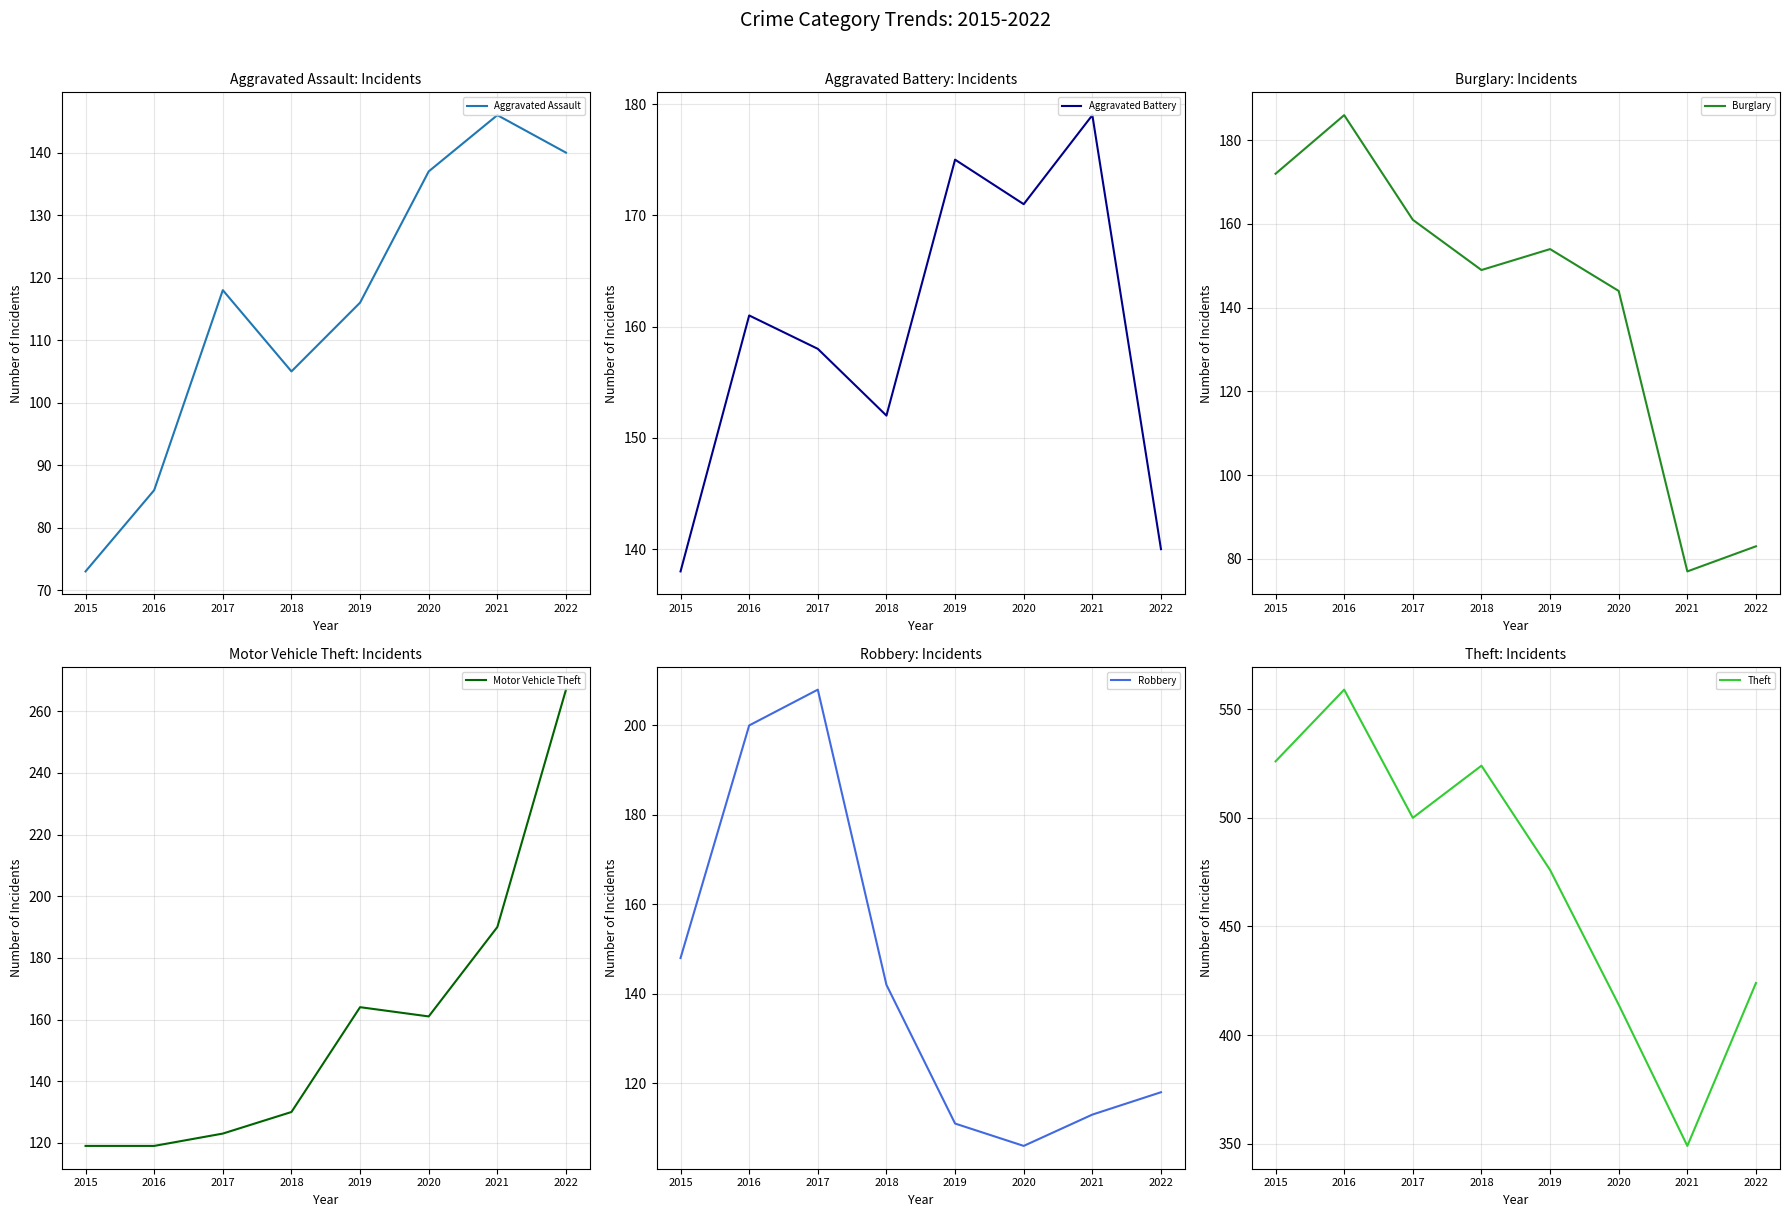

What are all the series names shown in the legend?

Aggravated Assault, Aggravated Battery, Burglary, Motor Vehicle Theft, Robbery, Theft